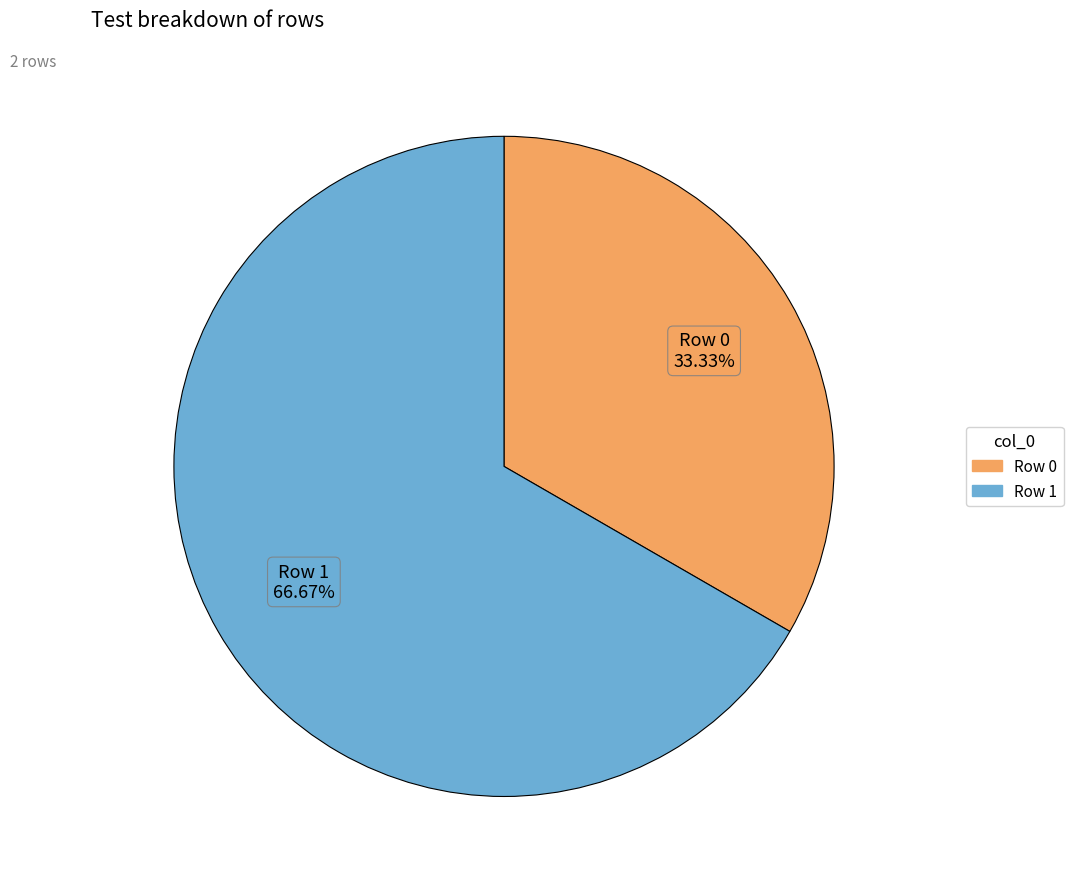

To the nearest percent, what is the difference between the Row 0 and Row 1 slice percentages?

33%